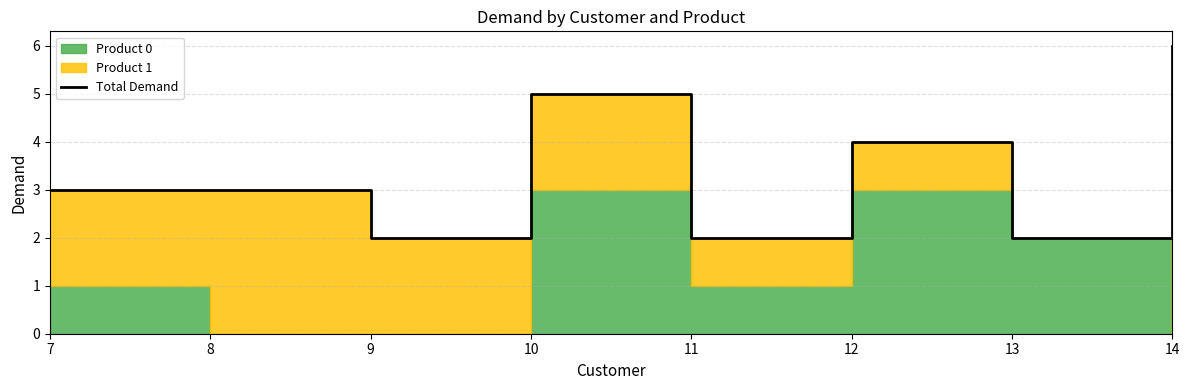

What is the difference between the maximum and minimum values?

4